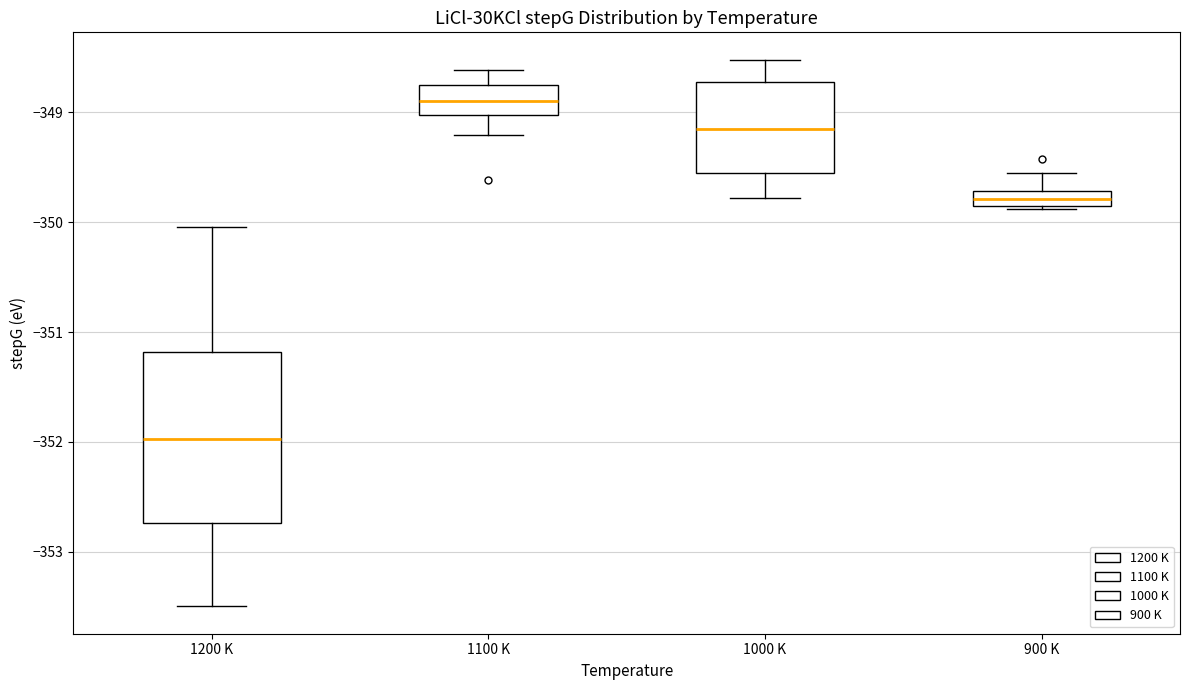

Which box has the lowest median line?

1200 K